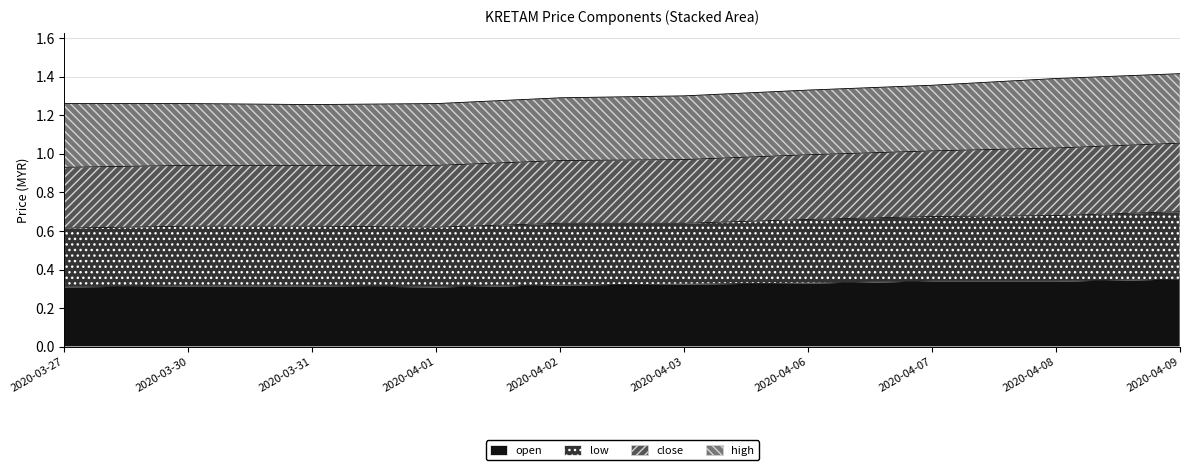

True or false: low and open intersect in this chart.

False